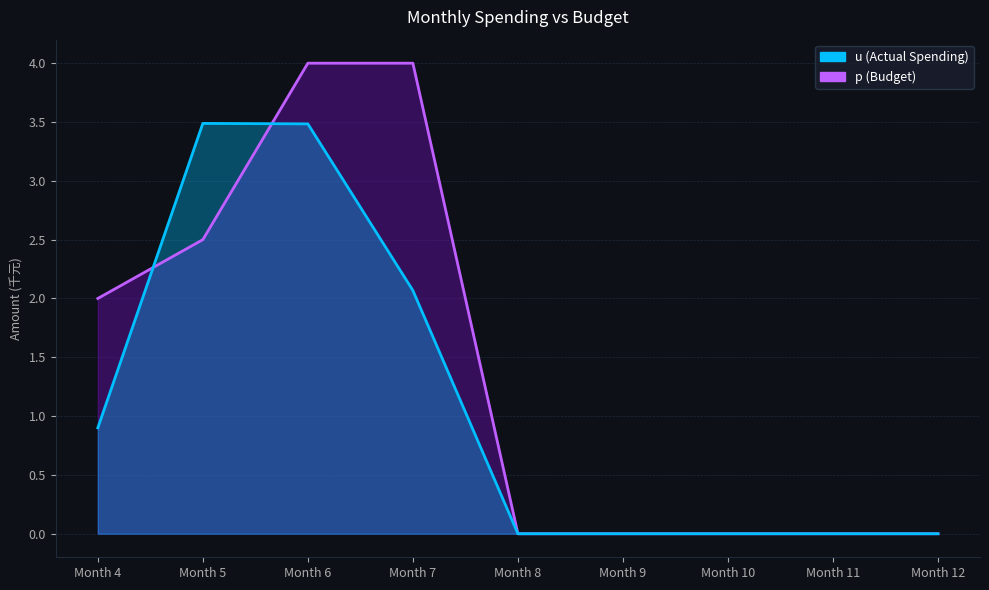

What is the greatest value displayed?

4.0